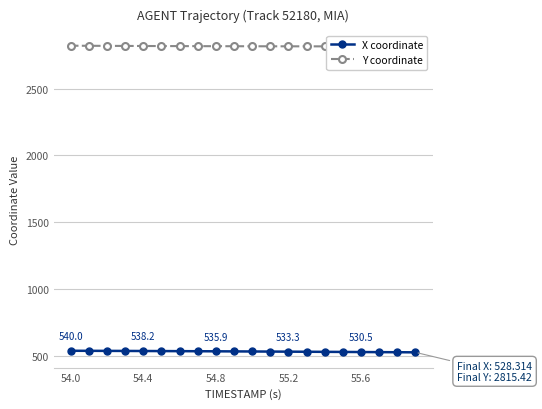

Is it true that X coordinate equals 530.5 at 55.6?

True